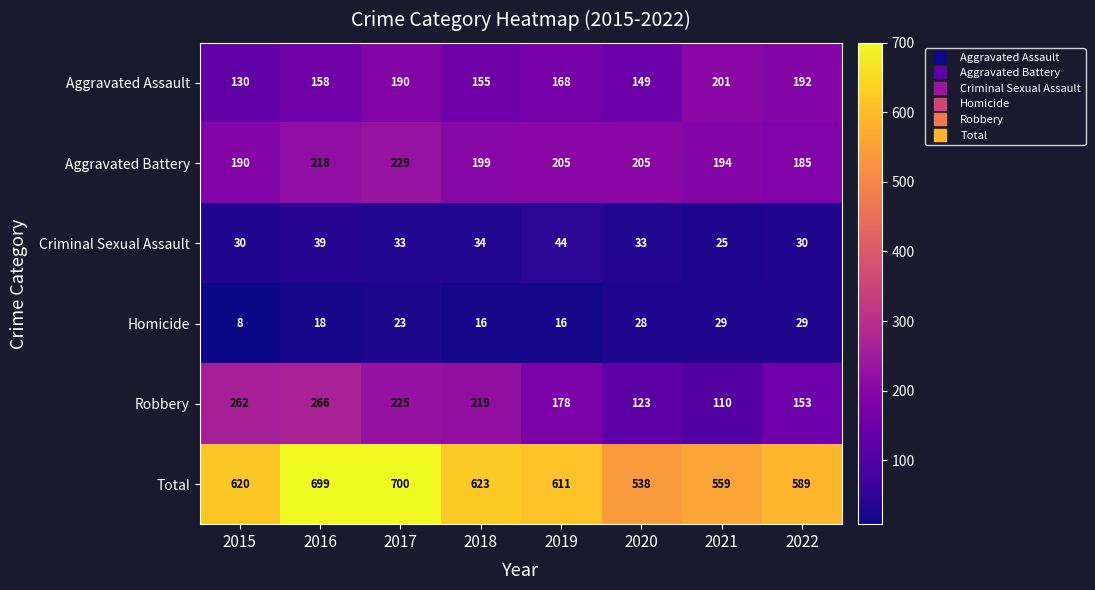

List the series in order of their peak value, lowest first.

Homicide, Criminal Sexual Assault, Aggravated Assault, Aggravated Battery, Robbery, Total